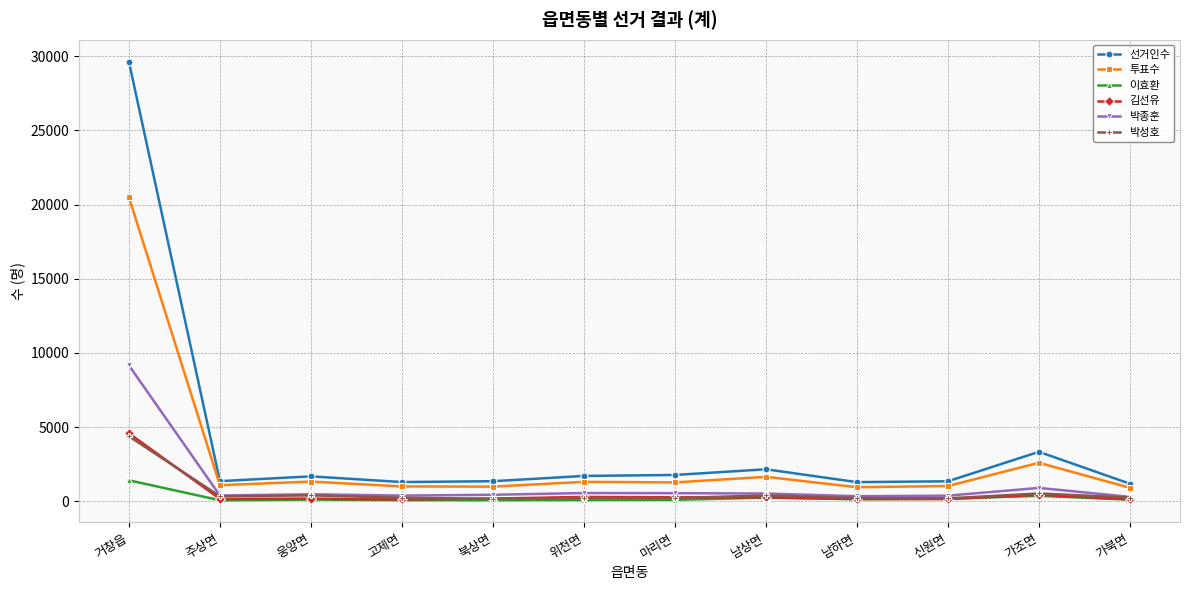

True or false: 박성호 has a value of 2997 at 거창읍.

False